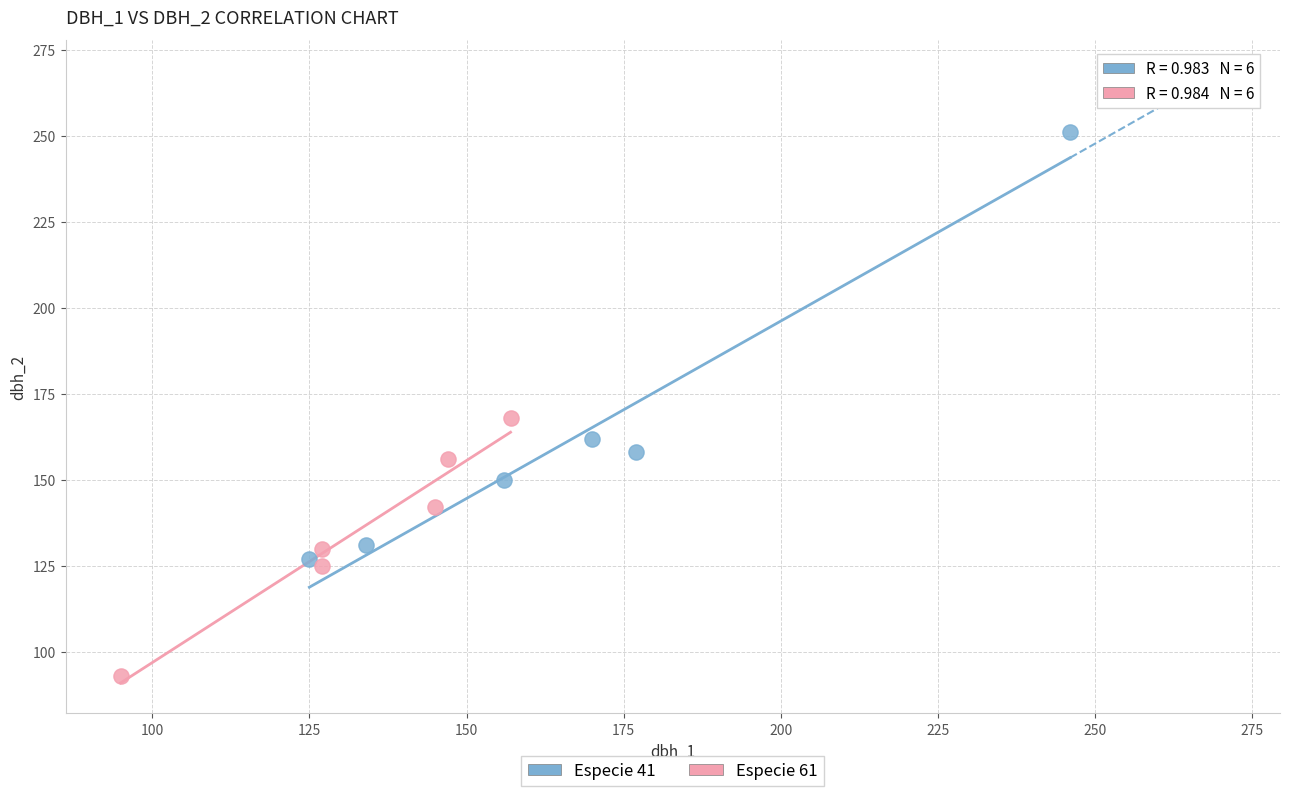

Which series contains the lowest Y value?

Especie 61